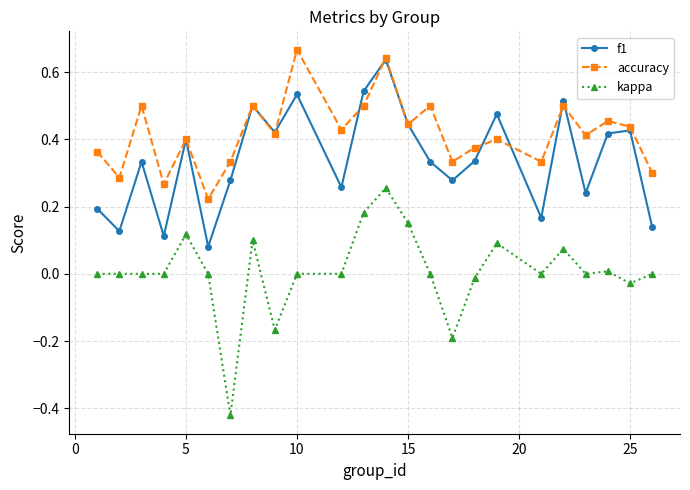

Rank the series by their average value, from highest to lowest.

accuracy, f1, kappa